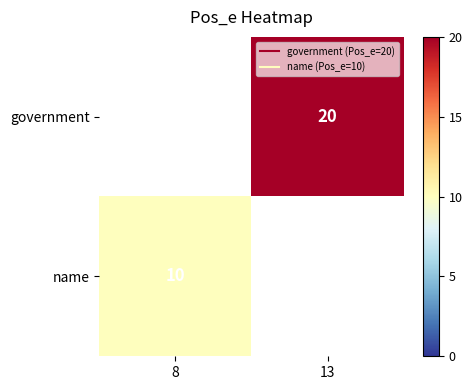

At which label does name reach its minimum?

8